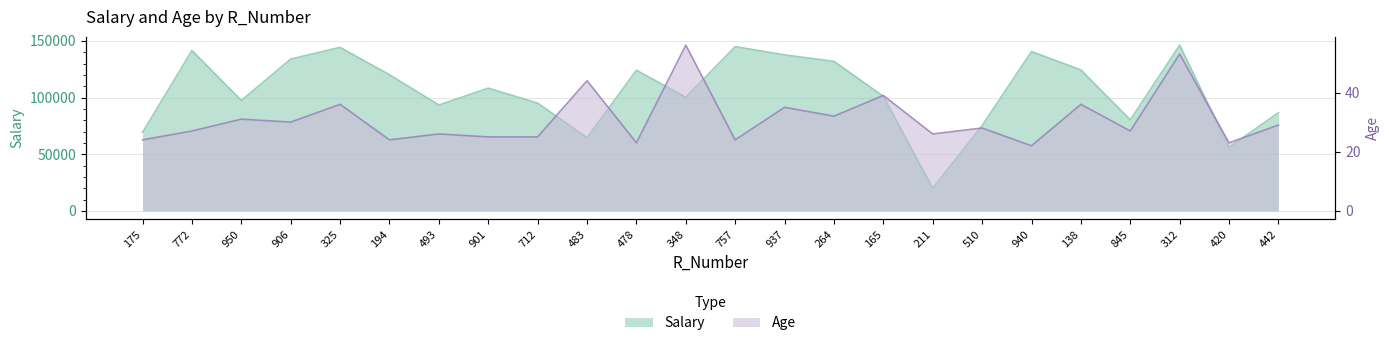

How many interior local peaks does the Age series have?

10